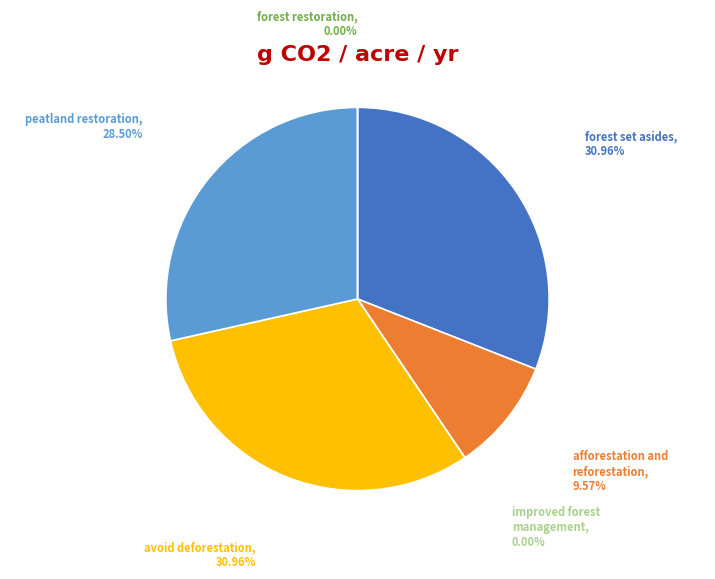

To the nearest percent, what is the difference between the largest and smallest slice percentages?

31%